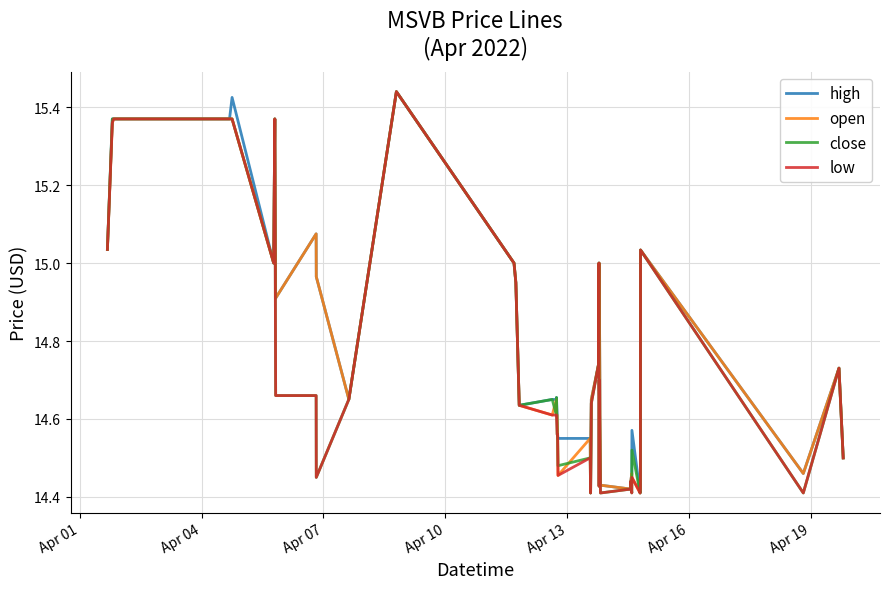

What are all the series names shown in the legend?

high, open, close, low